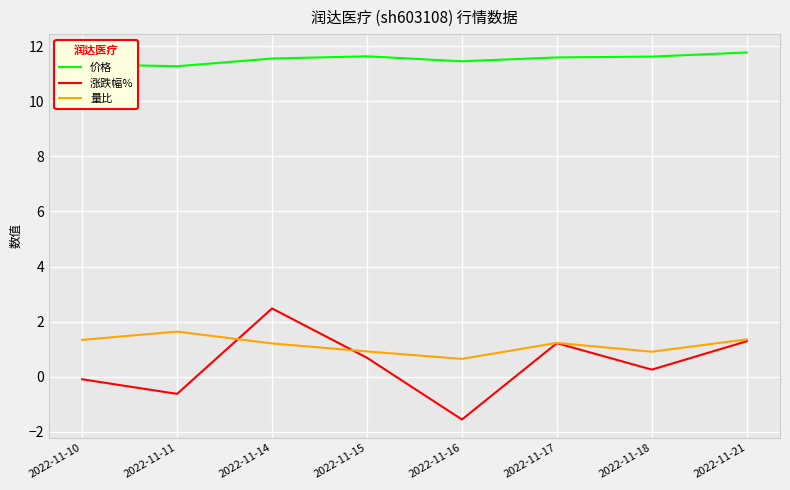

Where is the first local minimum for 量比?

2022-11-16